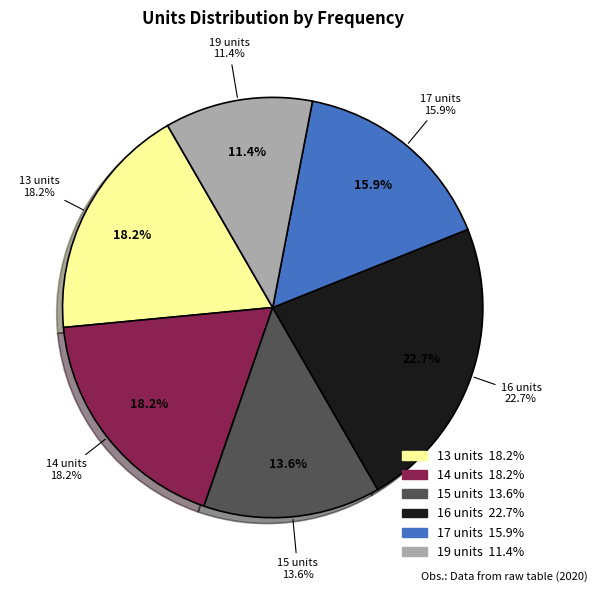

The 16 units slice represents 6% of the pie. True or false?

False